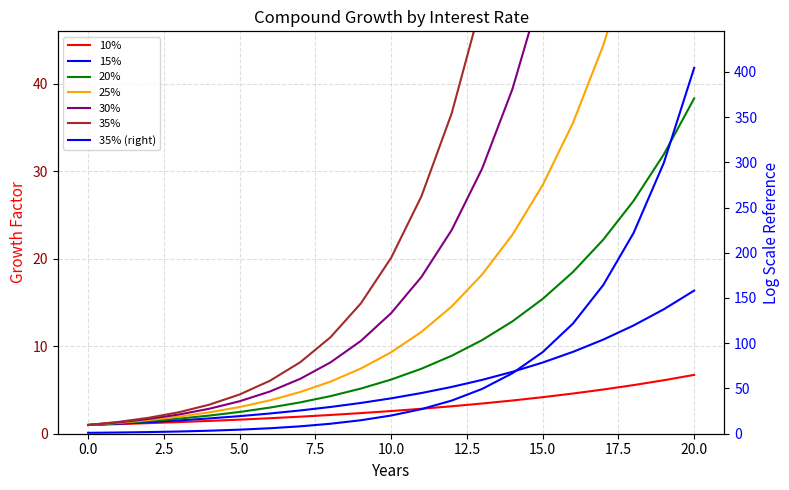

Which category has the highest value in the 15% series?

20